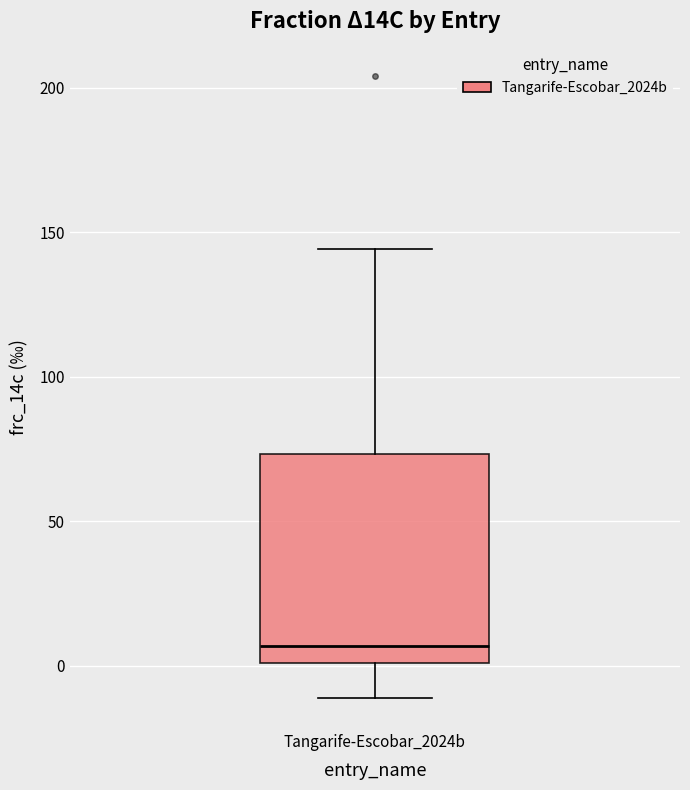

Where does the upper whisker of the box for Tangarife-Escobar_2024b end on the y-axis? The values are not printed on the chart, so give them approximately, as read against the axis.

145